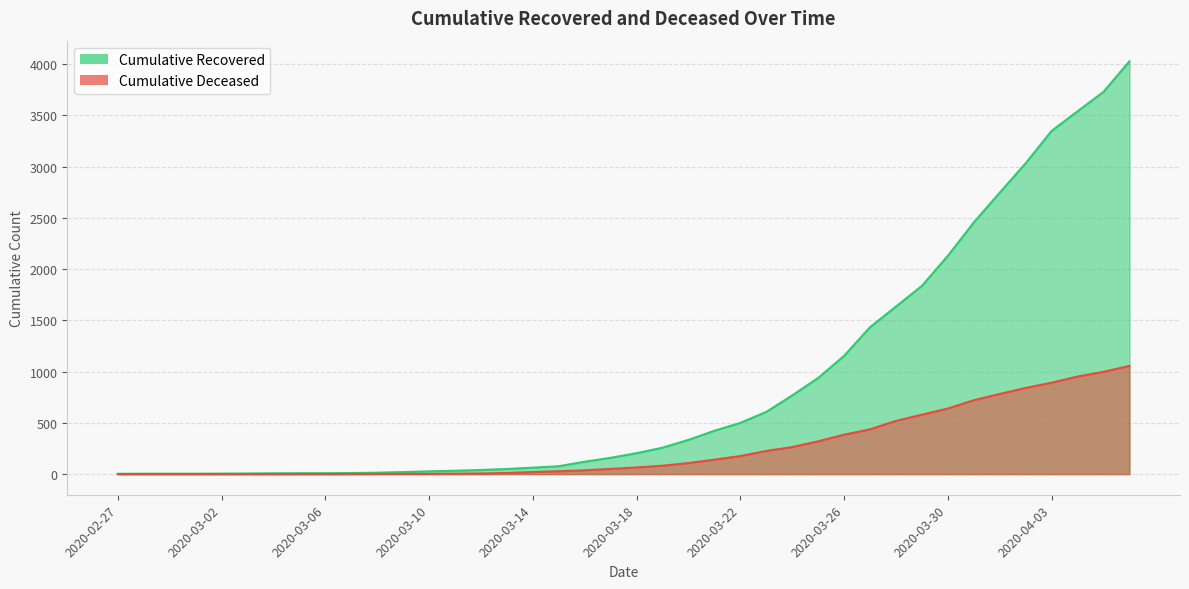

What is the lowest value of the cumulative_recovered series?

3